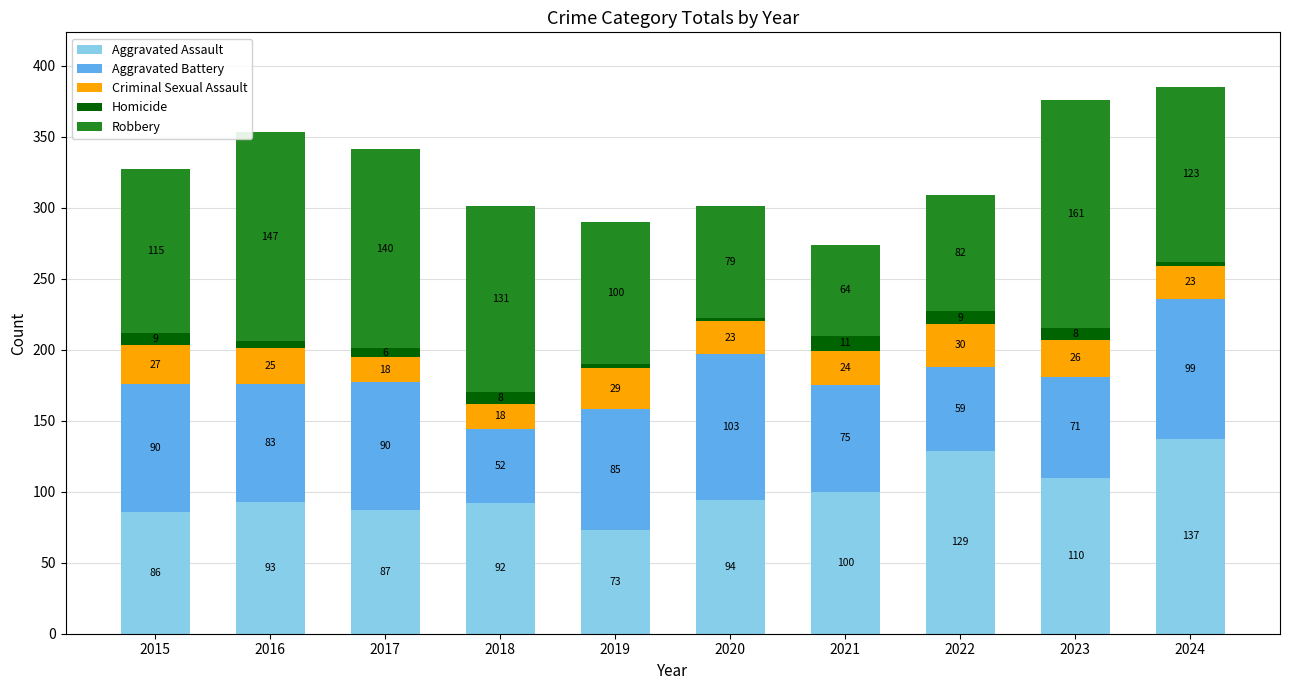

Reading left to right, transcribe the values for Aggravated Assault.

86	93	87	92	73	94	100	129	110	137